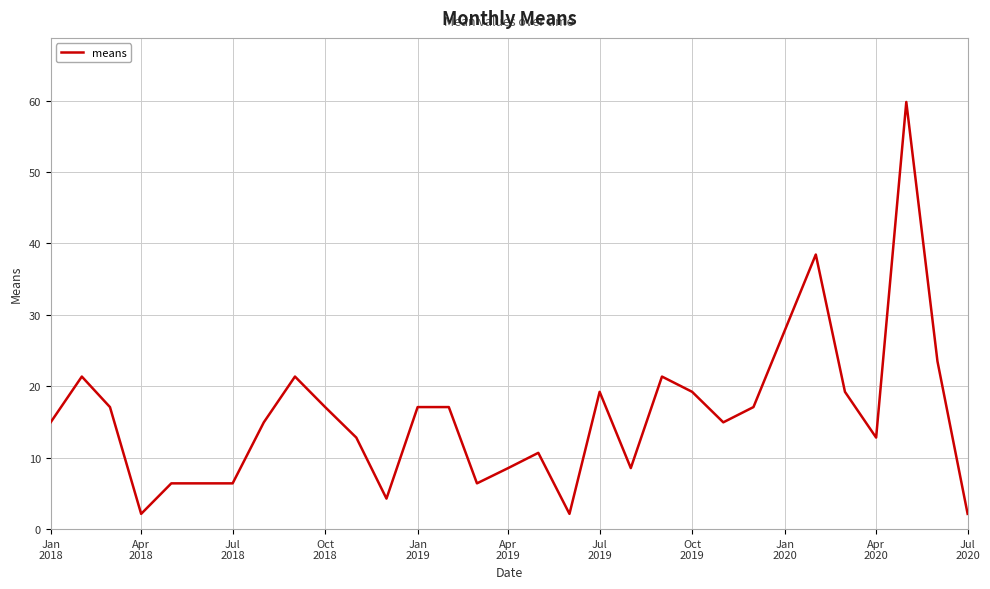

What is the minimum value shown in the chart?

2.1